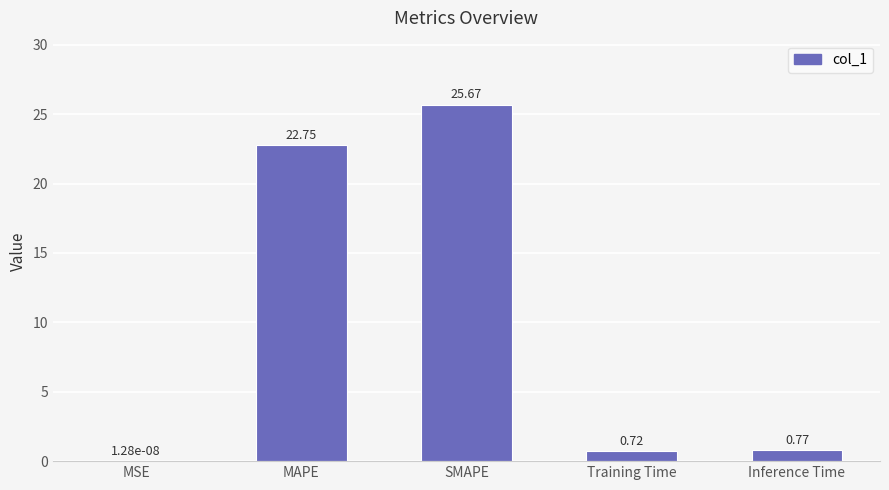

At which label is the value closest to 12?

MAPE